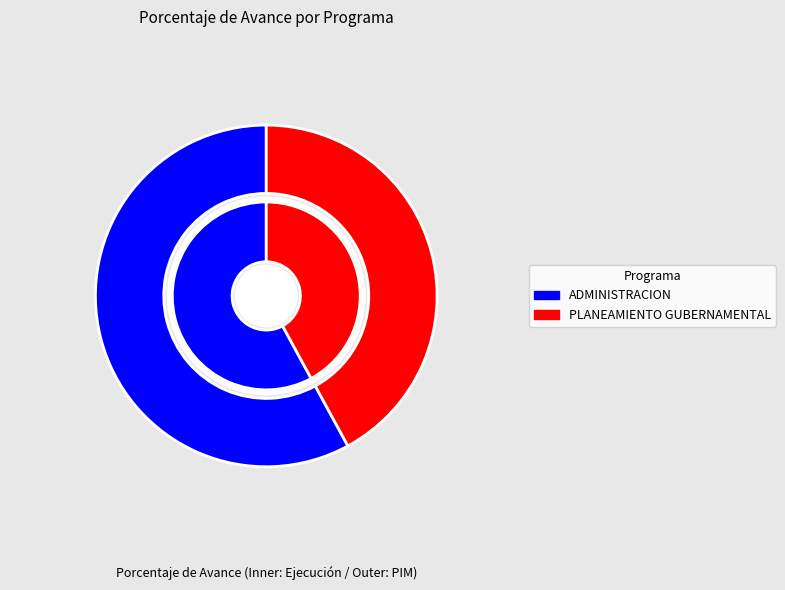

What is the smallest slice in the pie chart?

006: PLANEAMIENTO GUBERNAMENTAL